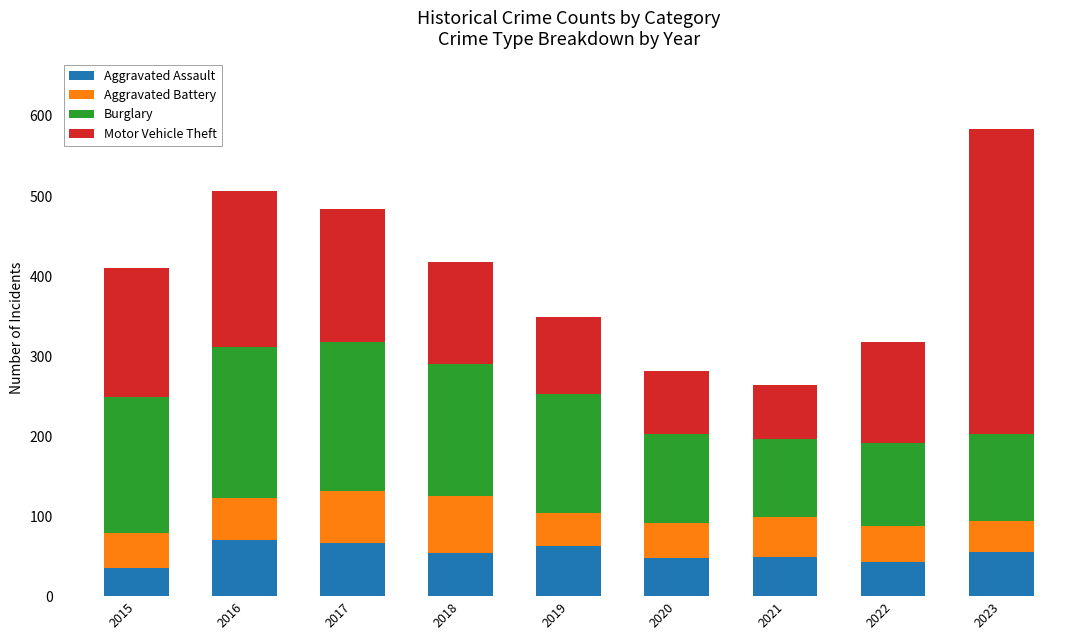

Count the number of categories in the chart.

9